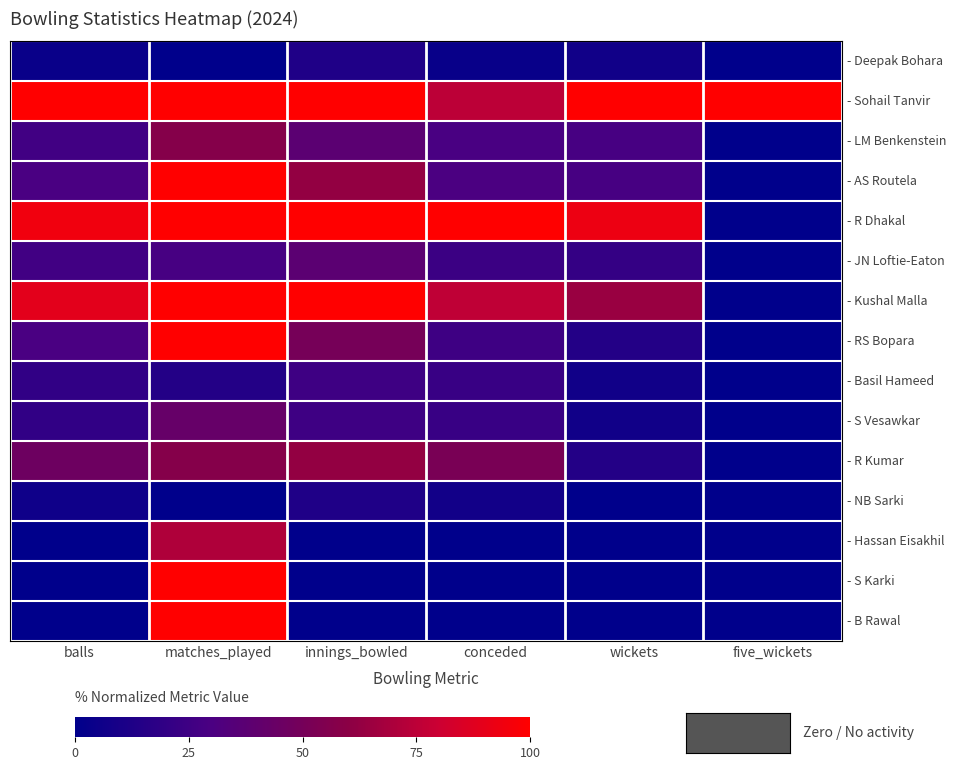

Which series has the largest total across all categories?

- Sohail Tanvir